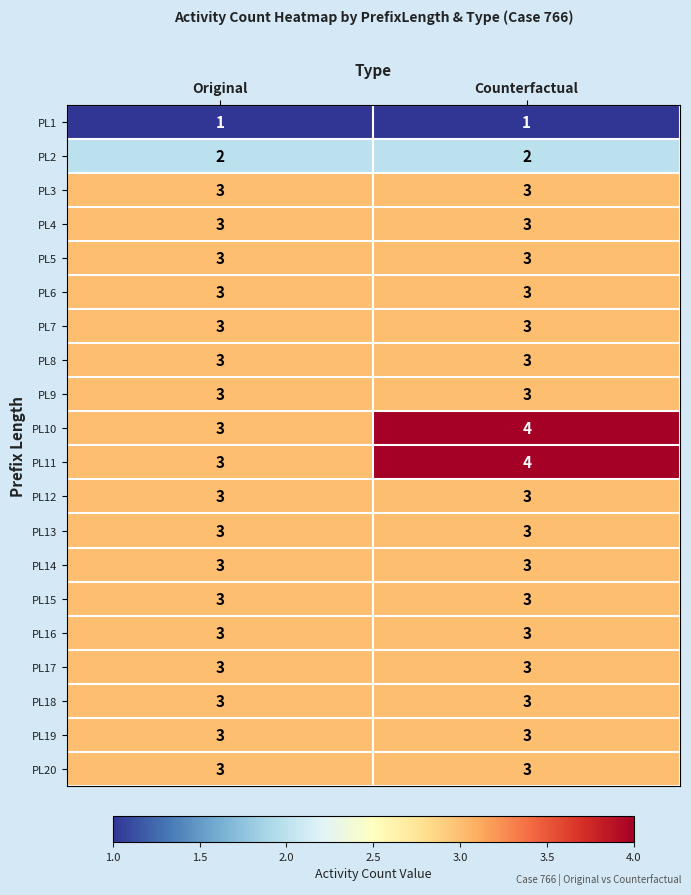

Is it true that PL1 equals 2 at Counterfactual?

False